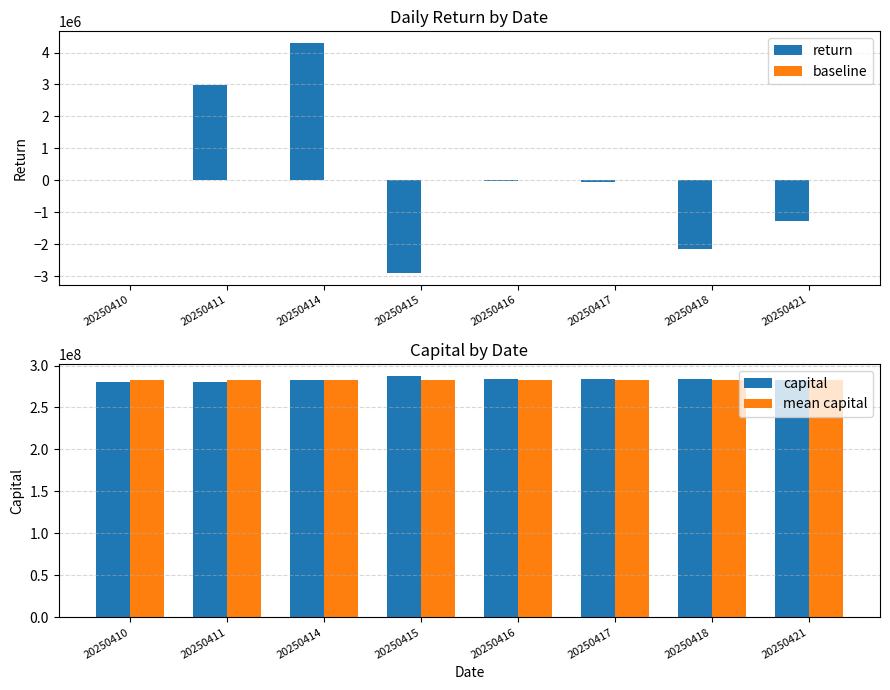

How many bars are there in each group?

4